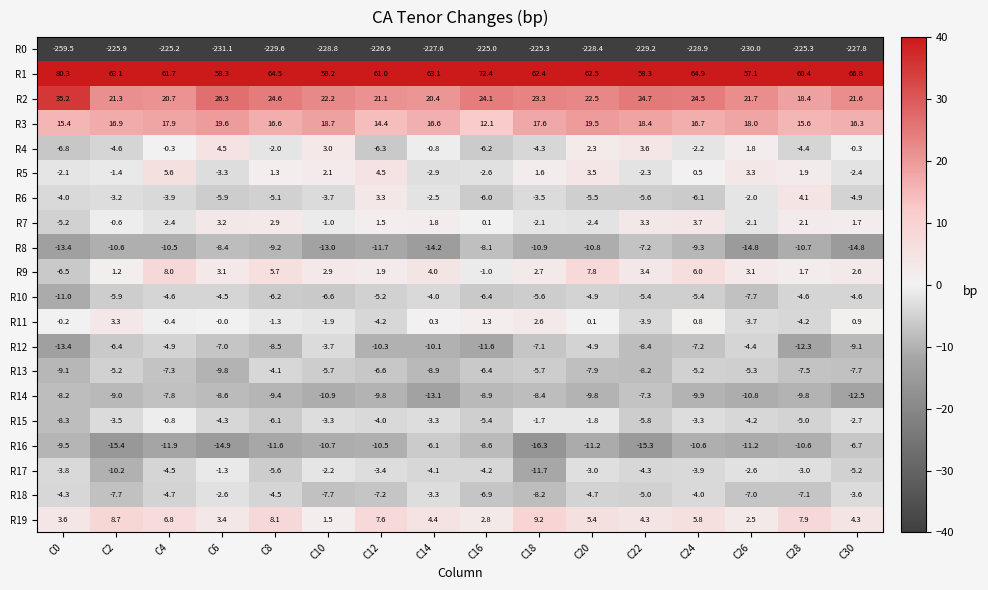

List the series in order of their peak value, highest first.

R1, R2, R3, R19, R9, R5, R4, R6, R7, R11, R15, R17, R18, R12, R10, R13, R16, R8, R14, R0